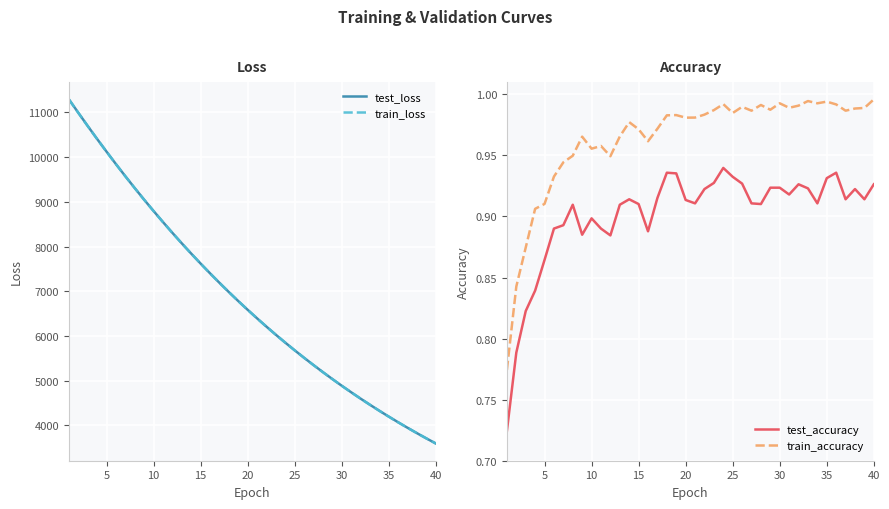

What are all the series names shown in the legend?

test_loss, train_loss, test_accuracy, train_accuracy